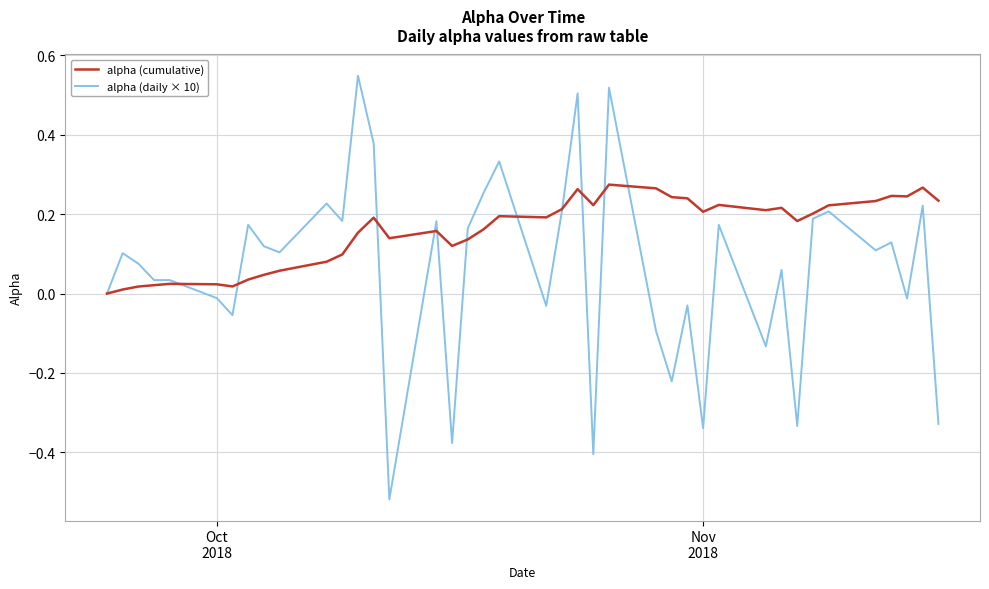

Which series has the largest range (max minus min)?

alpha (daily × 10)